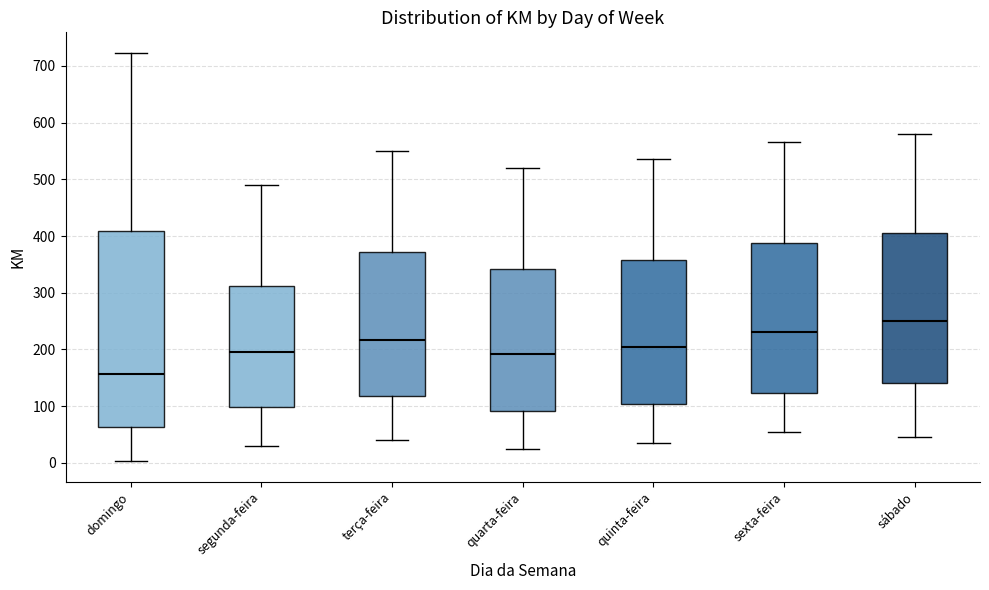

Reading left to right, transcribe this box plot: for each box, give where its median line is, the range the box spans, and where its two whiskers end, as read against the y-axis. The values are not printed on the chart, so give them approximately, as read against the axis.

domingo: median 160, box 60 to 410, whiskers 0 to 720
segunda-feira: median 200, box 100 to 310, whiskers 30 to 490
terça-feira: median 220, box 120 to 370, whiskers 40 to 550
quarta-feira: median 190, box 90 to 340, whiskers 30 to 520
quinta-feira: median 200, box 100 to 360, whiskers 40 to 540
sexta-feira: median 230, box 120 to 390, whiskers 60 to 570
sábado: median 250, box 140 to 410, whiskers 50 to 580